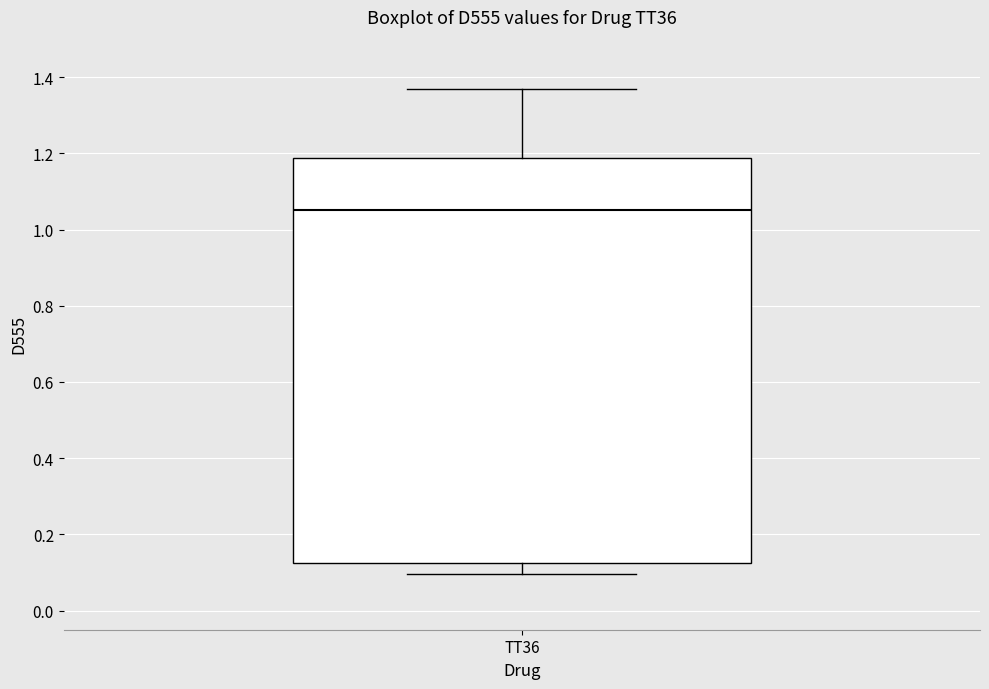

Read this box plot against the y-axis: the position of the median line, the range covered by the box, and the ends of both whiskers. The values are not printed on the chart, so give them approximately, as read against the axis.

median 1.06, box 0.12 to 1.18, whiskers 0.10 to 1.36